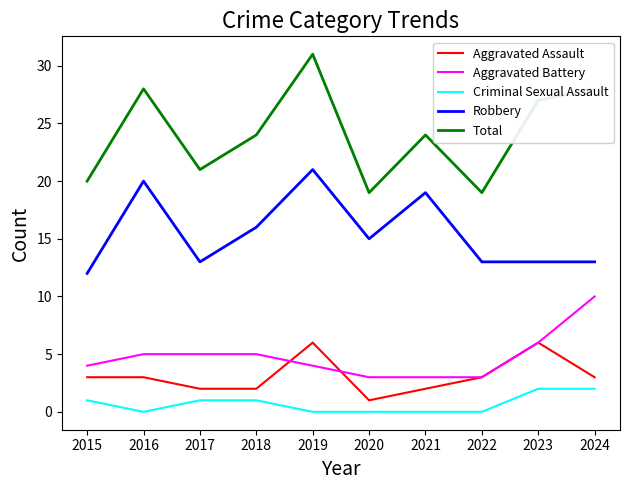

Is it true that Robbery equals 4 at 2019?

False